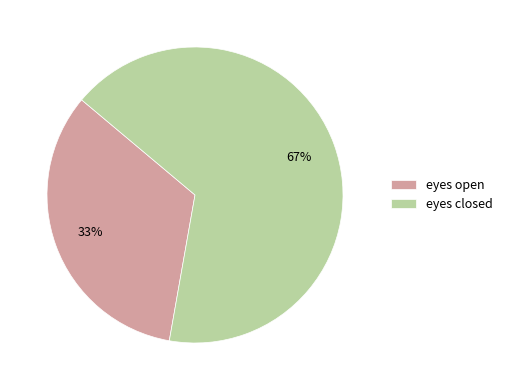

Does eyes closed represent more than half of the total?

Yes